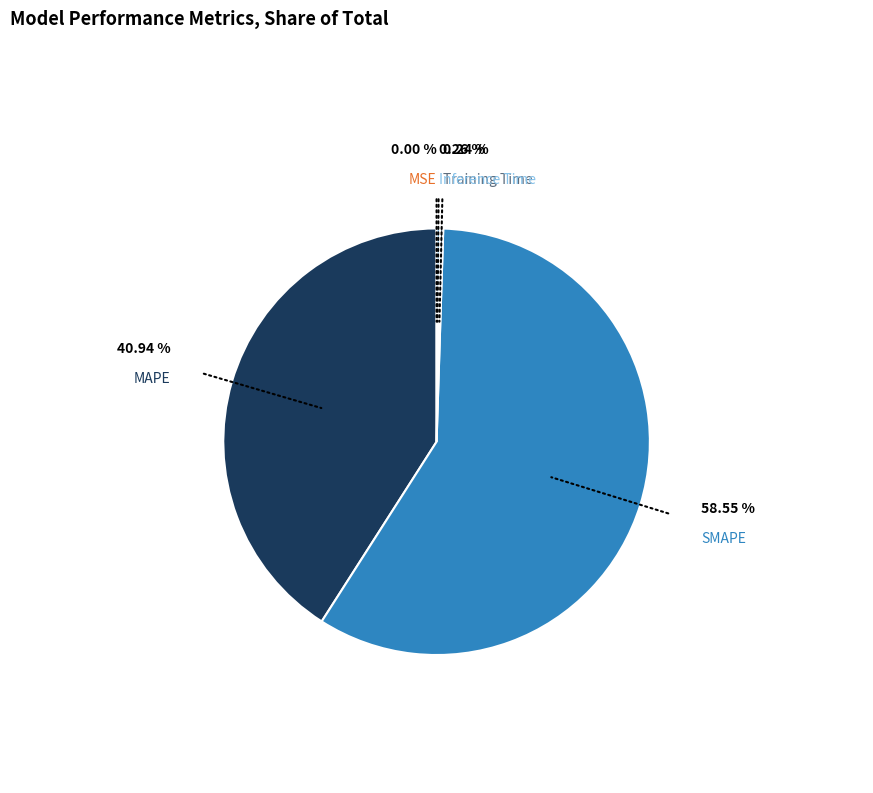

What is the largest slice in the pie chart?

SMAPE